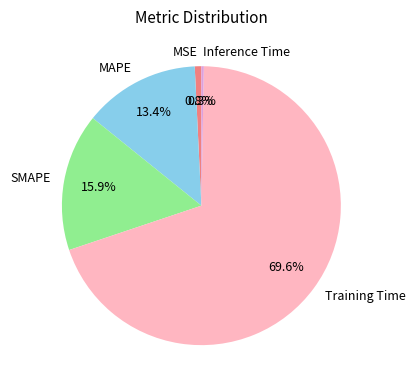

To the nearest percent, what is the combined percentage of MAPE and SMAPE?

29%